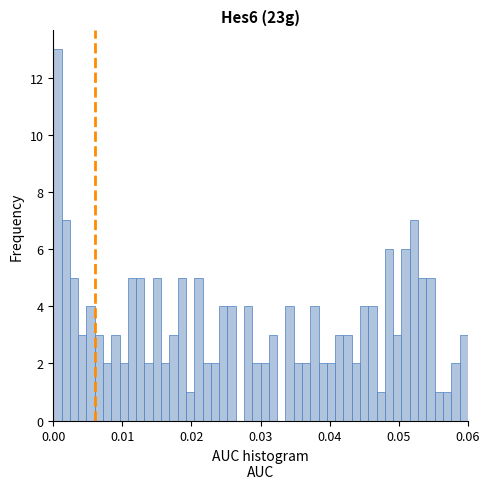

Around what value on the x-axis is the tallest bar? Give the approximate position of its centre, as read against the axis.

0.001